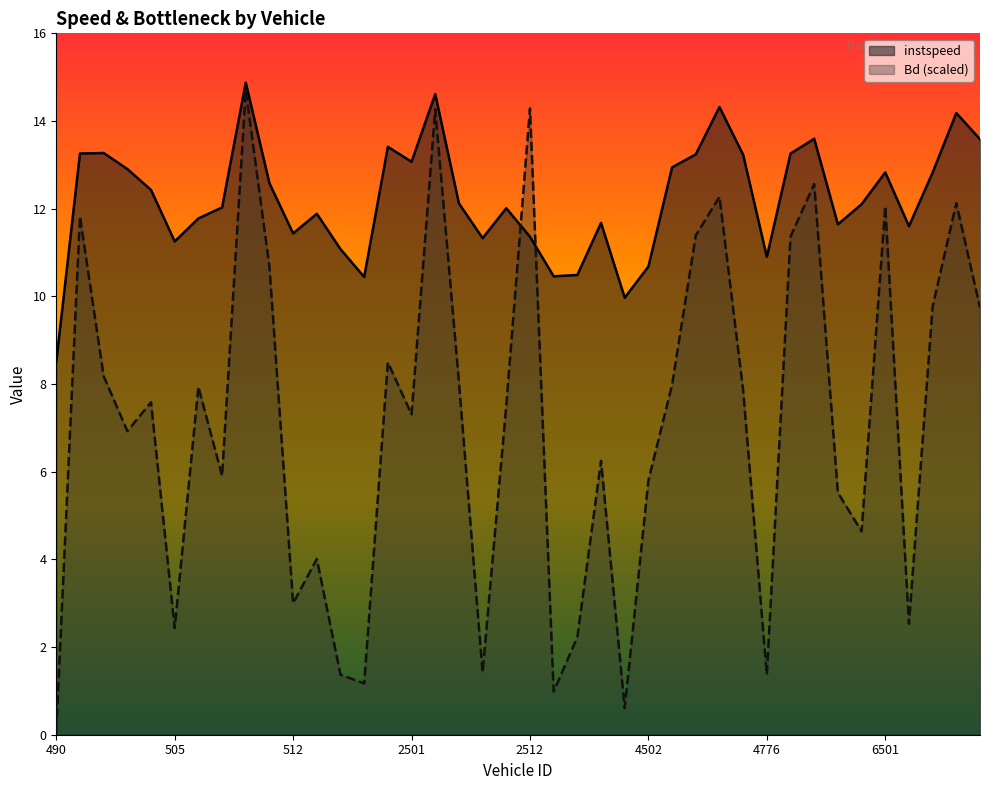

List the series in order of their peak value, highest first.

instspeed, Bd (scaled)